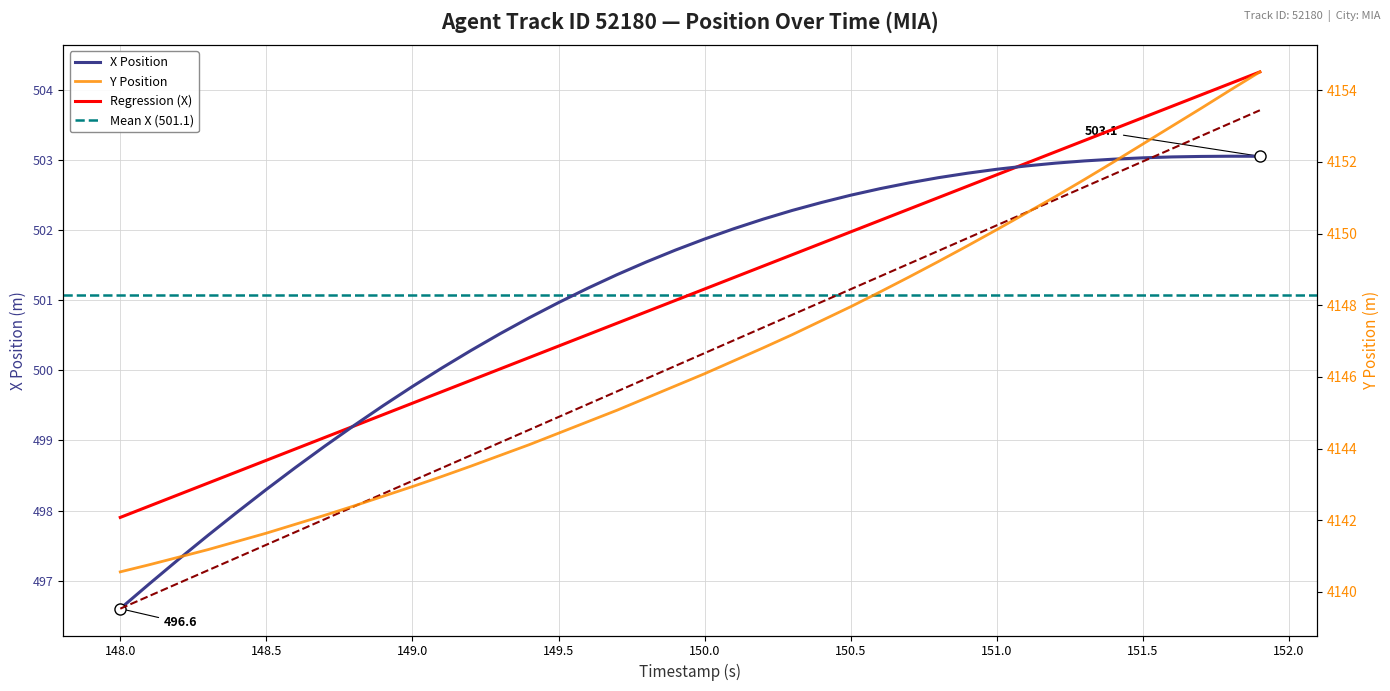

Rank the series by their average value, from lowest to highest.

X Position, Y Position